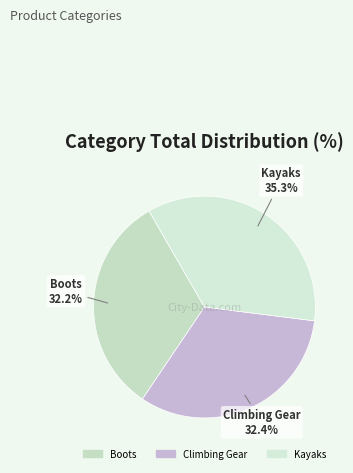

How many segments does this pie chart have?

3